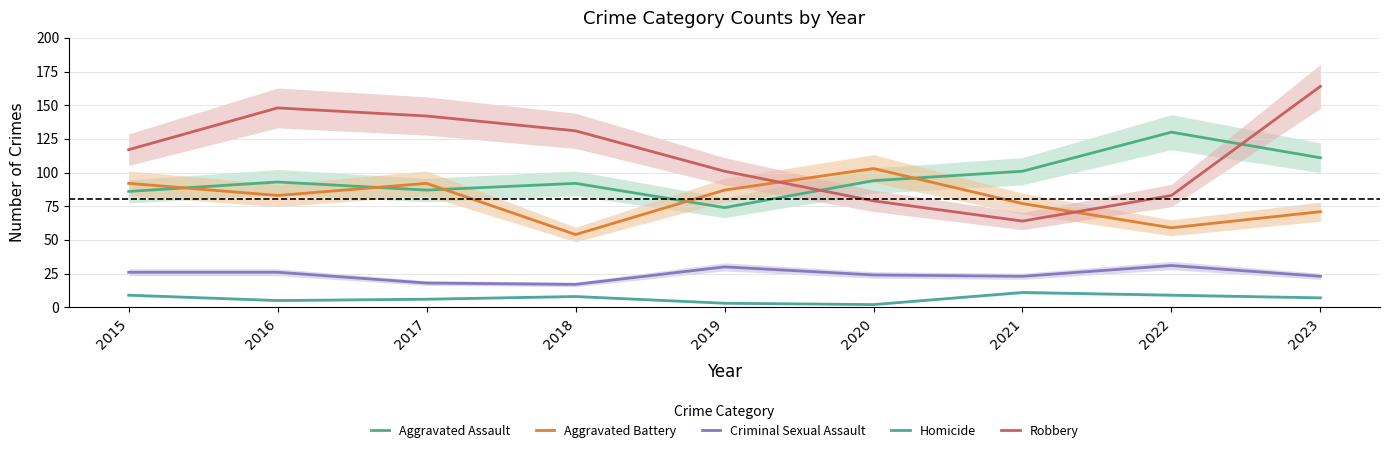

Count the number of data series in this chart.

5